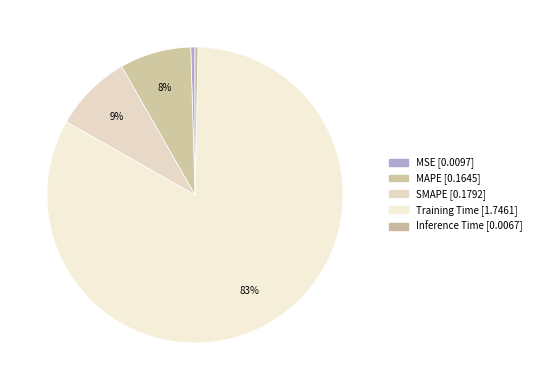

To the nearest percent, what is the average slice percentage?

20%